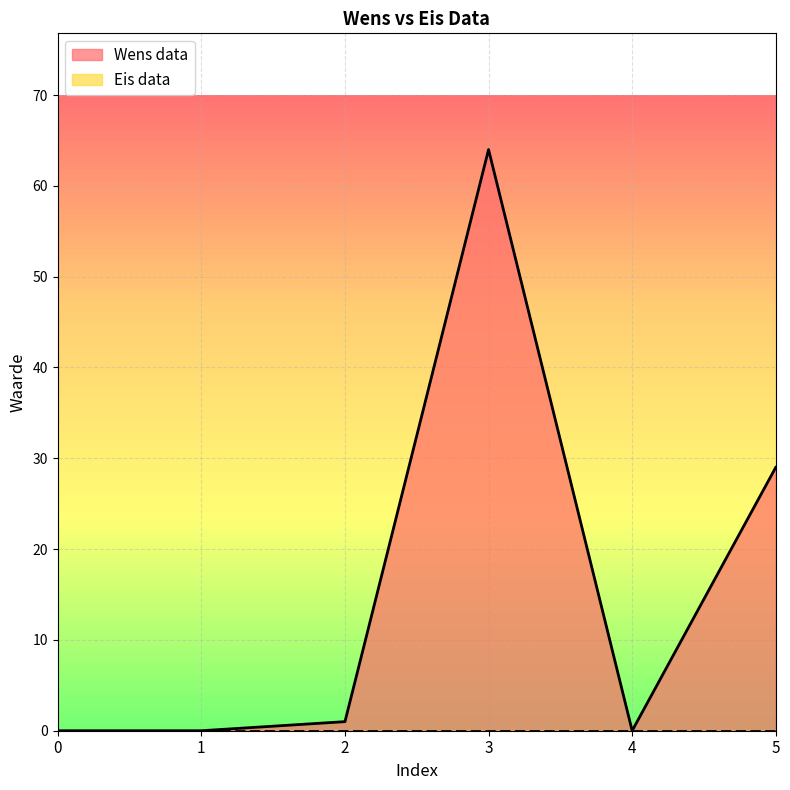

How many lines are shown in the chart?

2